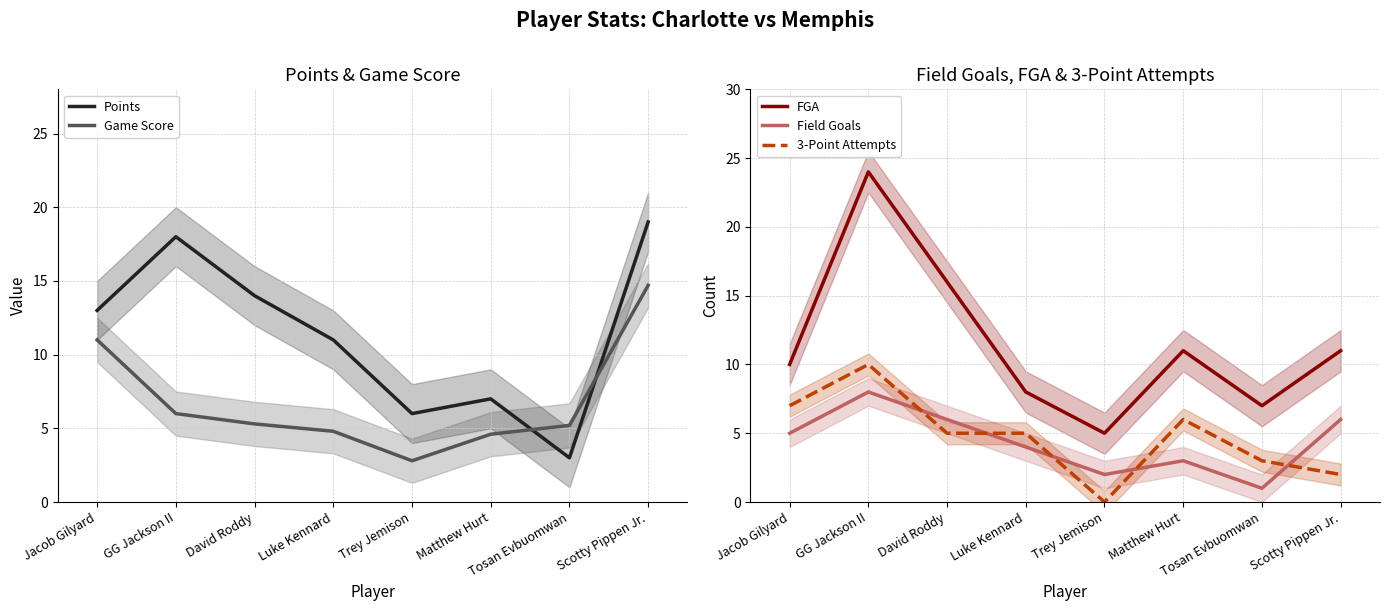

What is the highest value of the Field Goals series?

8